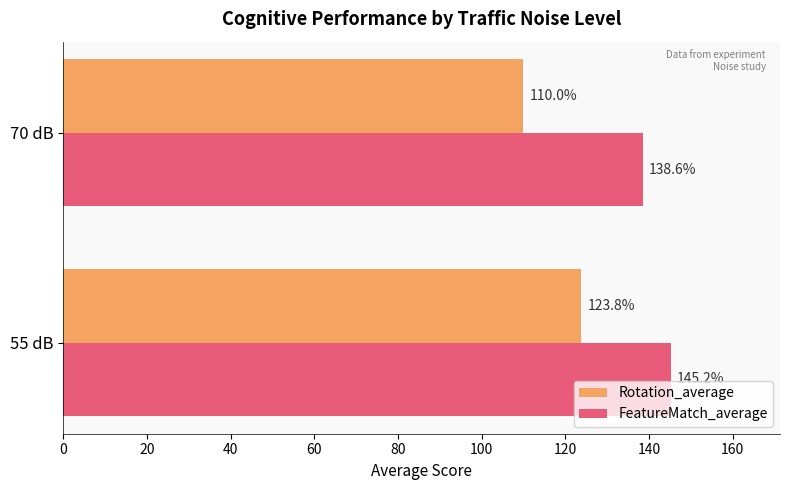

True or false: Rotation_average has a value of 110.0 at 70 dB.

True